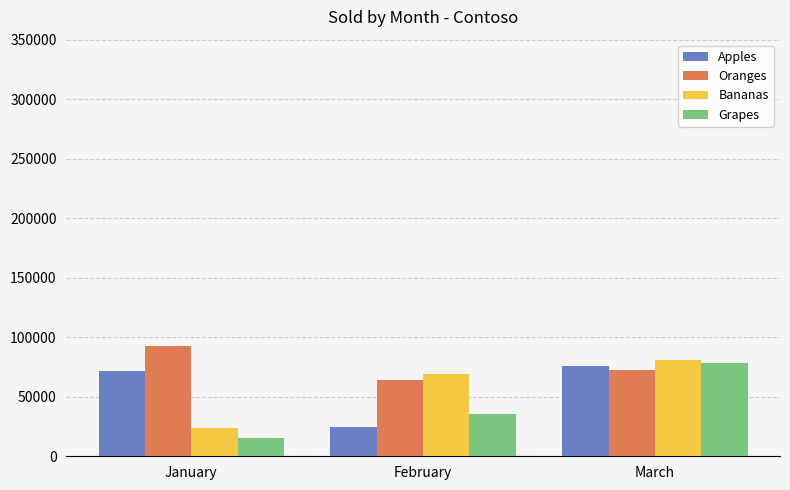

The Bananas series shows 110980 at February. True or false?

False